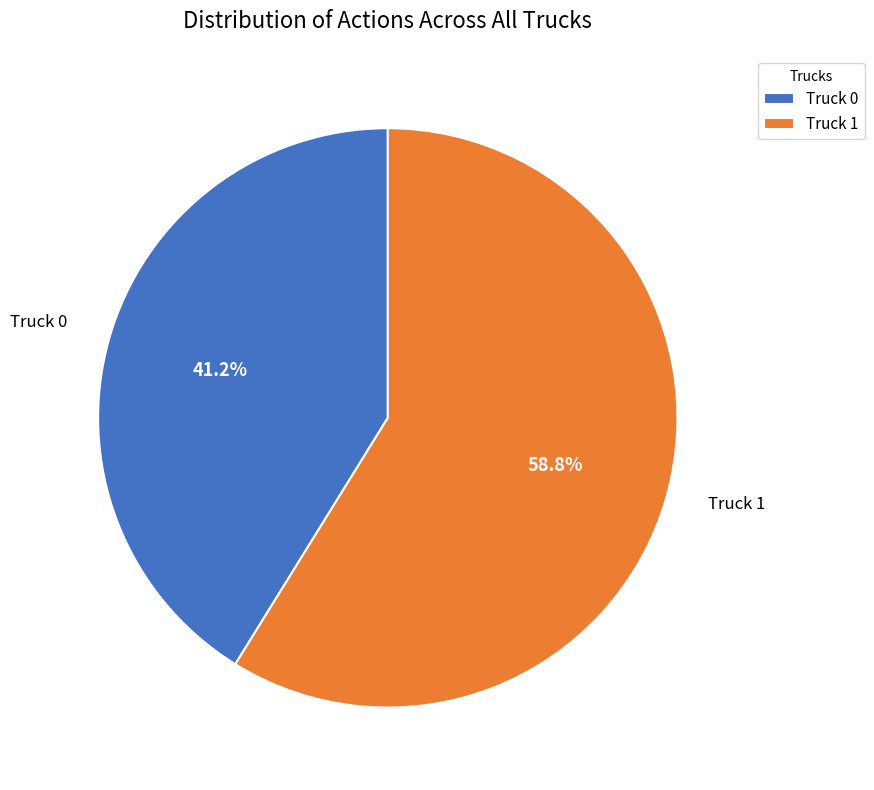

To the nearest percent, what percentage of the pie is Truck 0?

41%